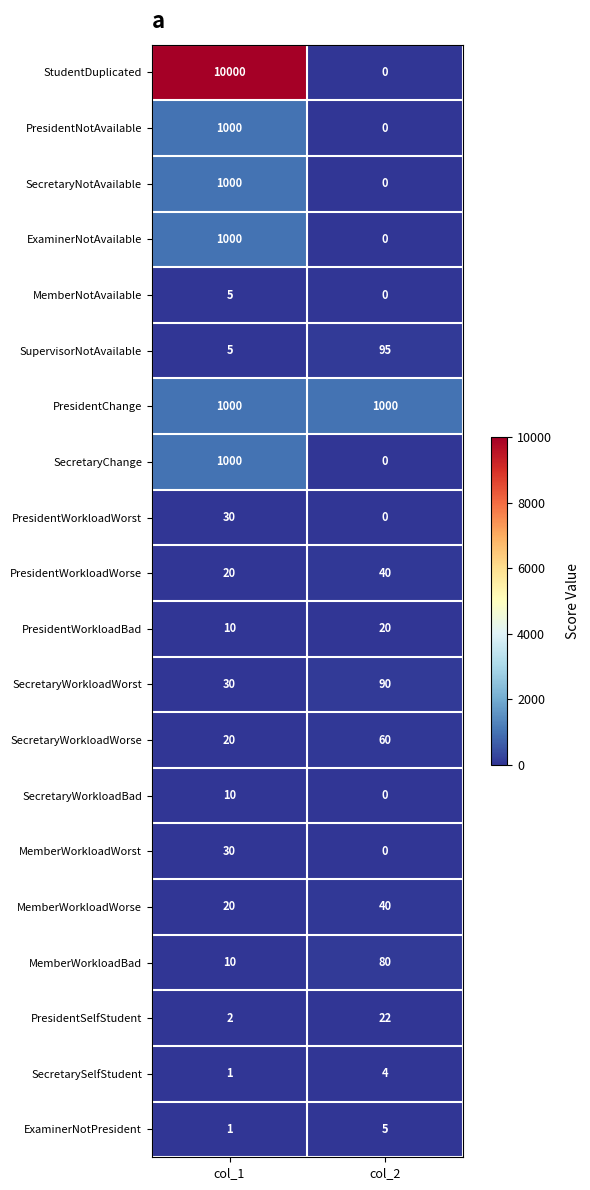

What is the maximum value for MemberWorkloadBad?

80